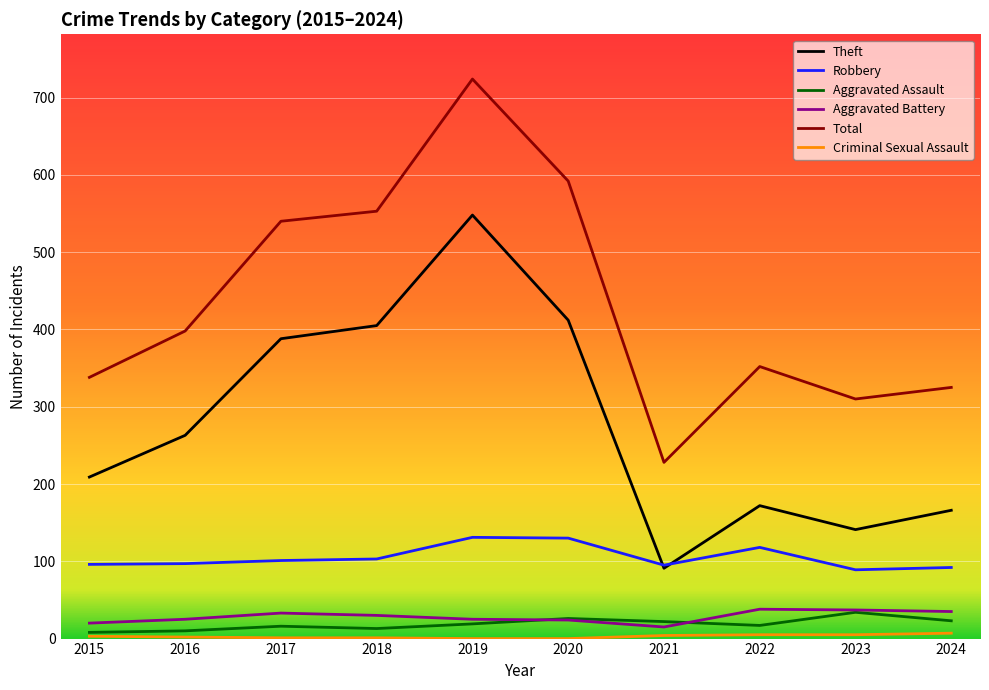

The Theft series shows 203 at 2019. True or false?

False